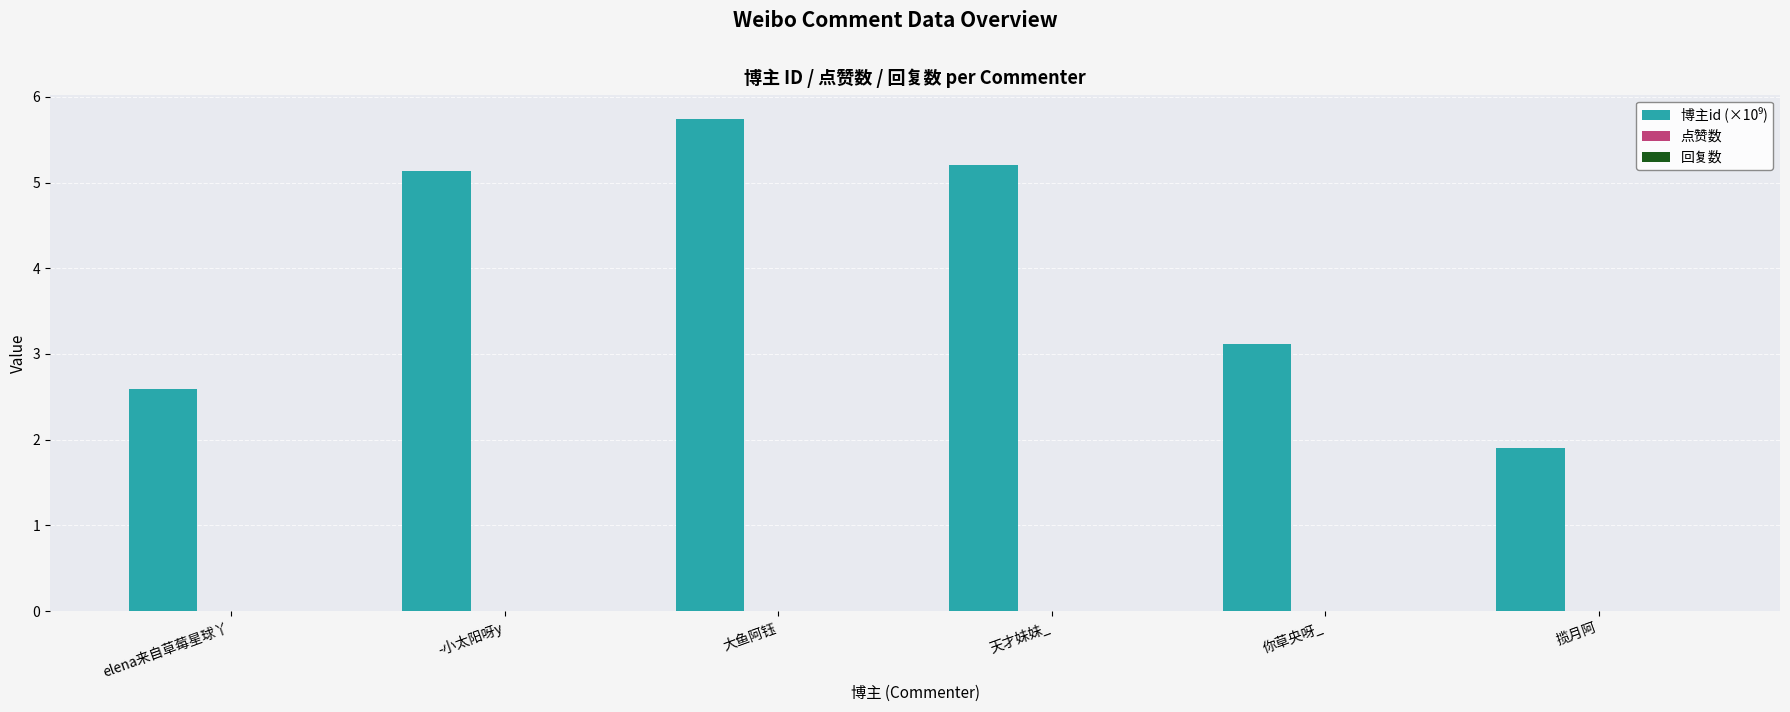

The chart shows a value of 1.9 at 揽月阿. True or false?

True